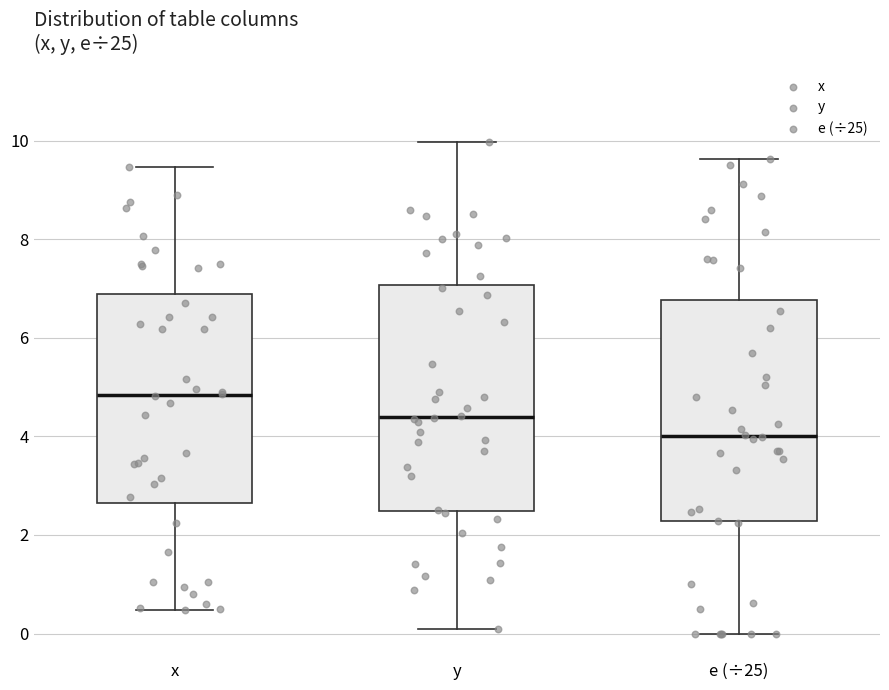

Where does the median line of the box for e (÷25) sit on the y-axis? The values are not printed on the chart, so give them approximately, as read against the axis.

4.0